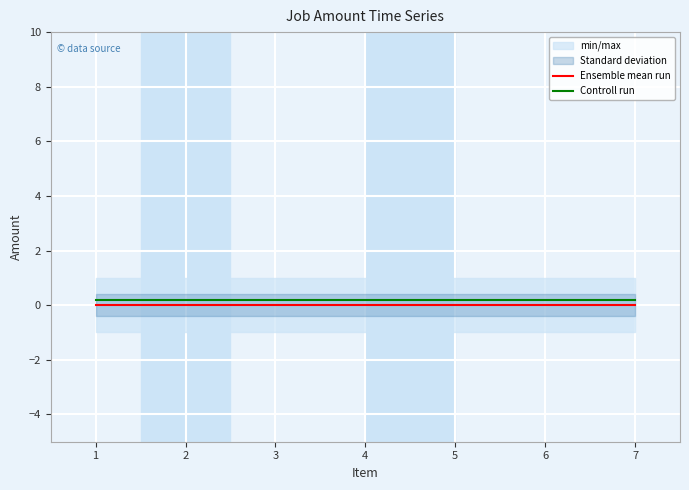

True or false: Ensemble mean run and Controll run intersect in this chart.

False